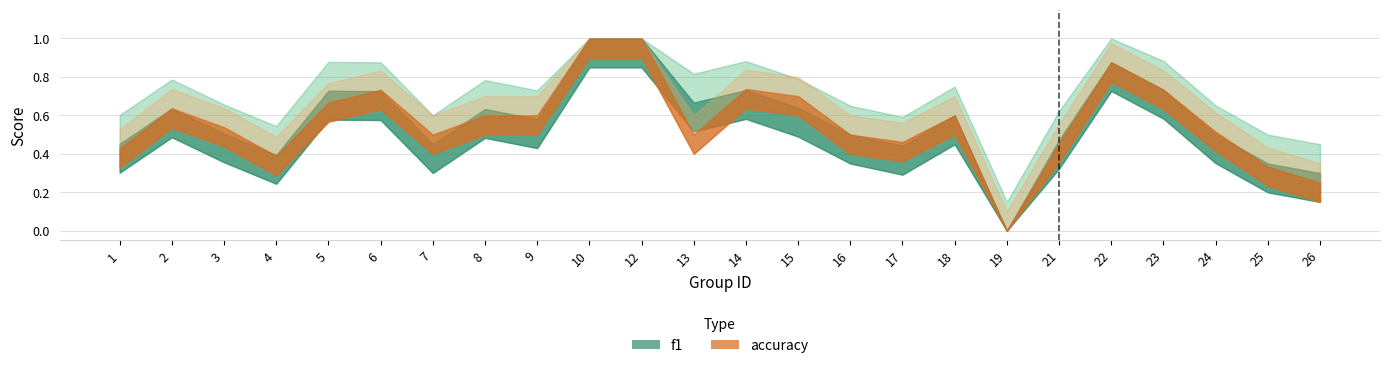

The accuracy series shows 0.5 at 16. True or false?

True